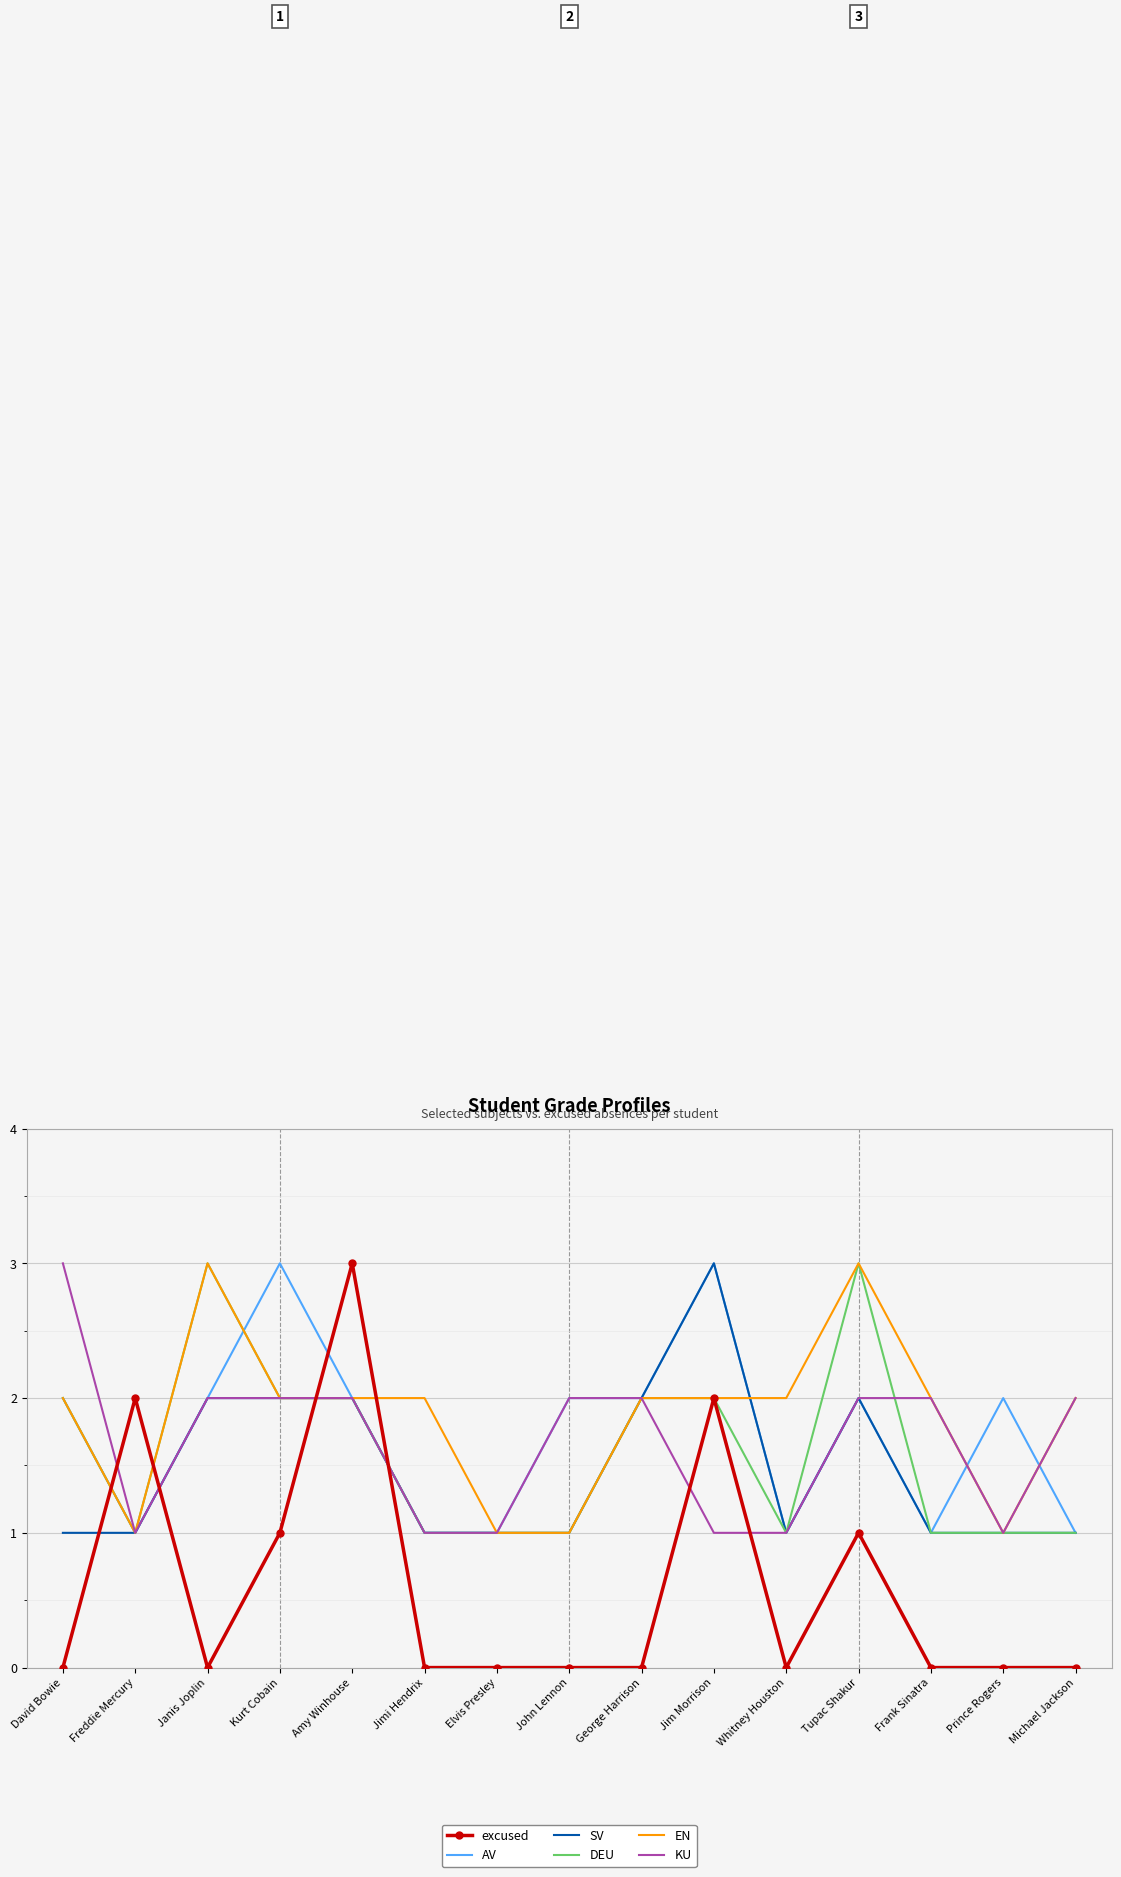

After their last crossing, which series has the higher values: KU or DEU?

KU